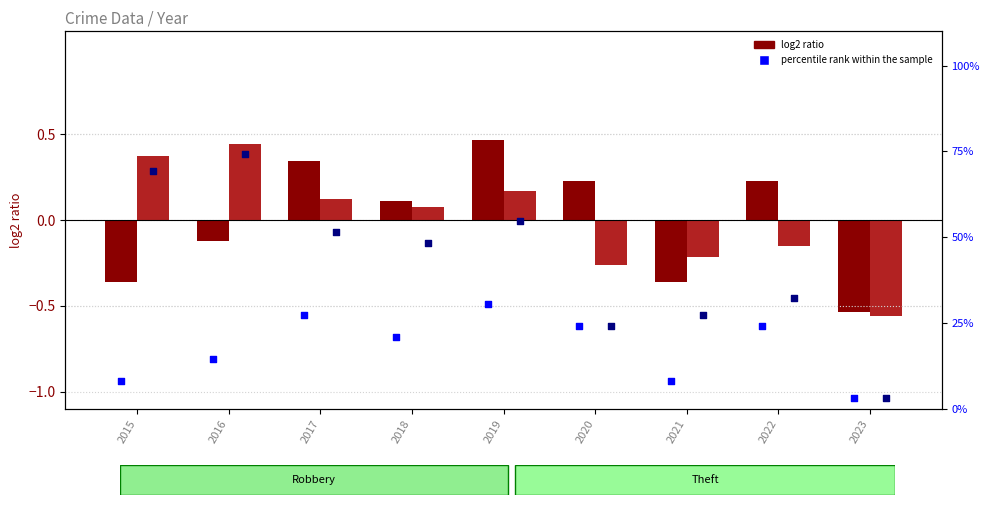

Which series has the largest total across all categories?

Theft percentile rank